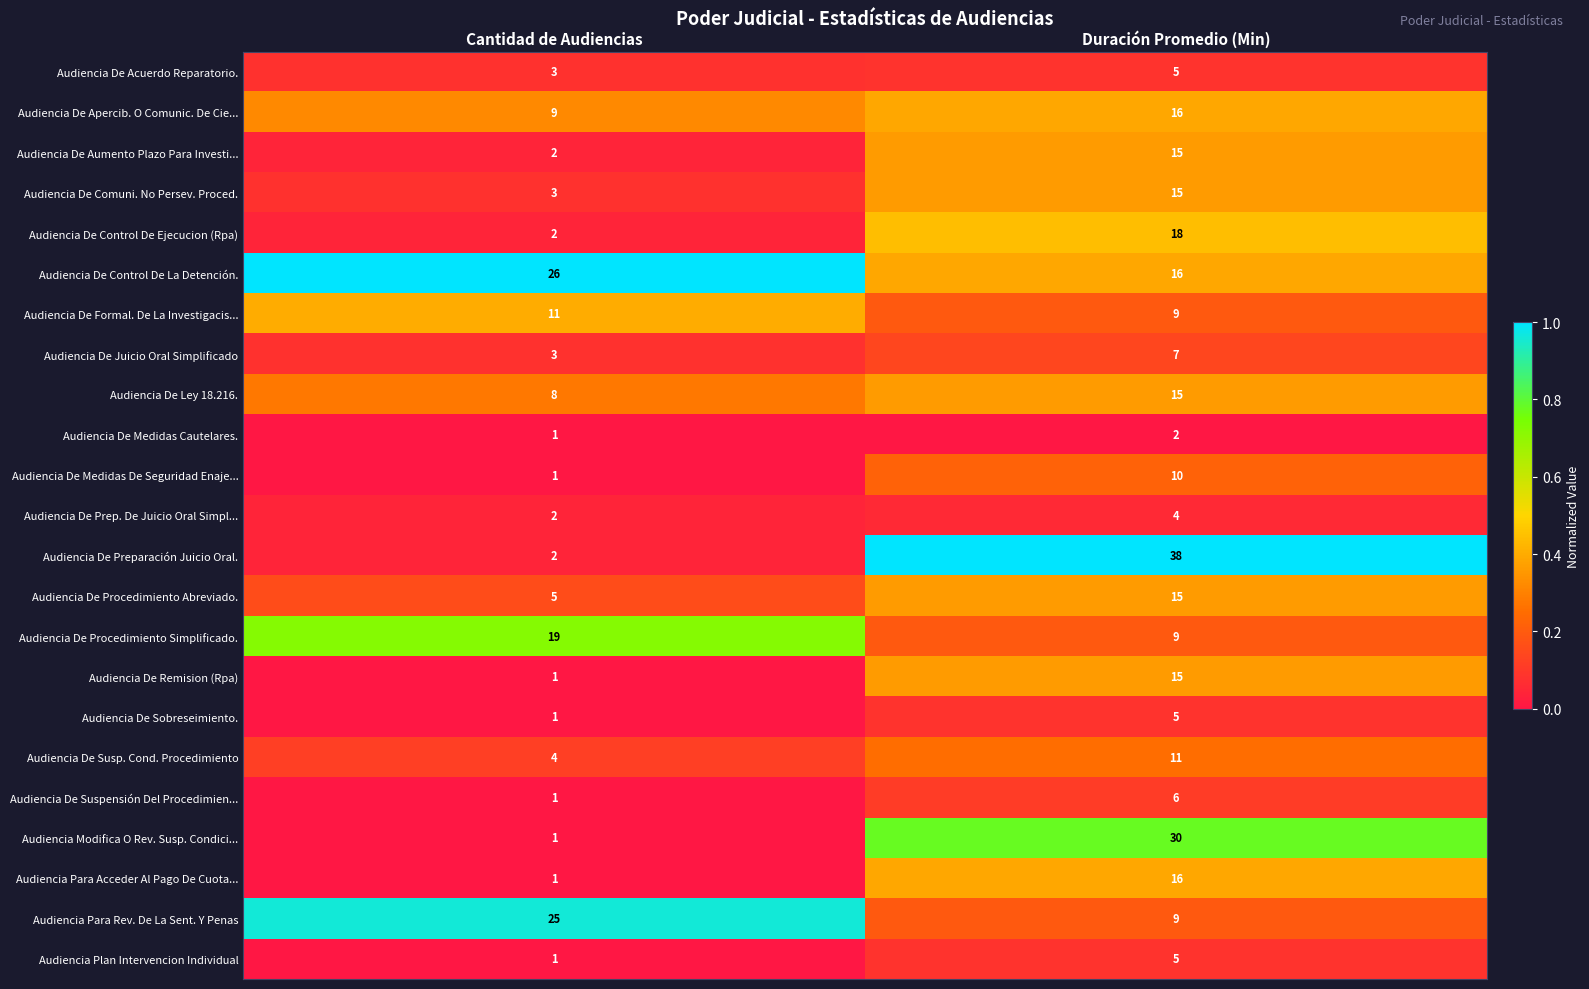

At which category is the sum across all series the highest?

Duración Promedio (Min)